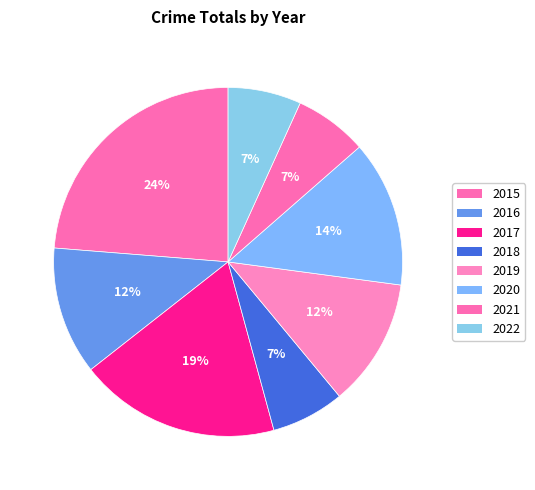

To the nearest percent, what is the difference between the 2016 and 2018 slice percentages?

5%